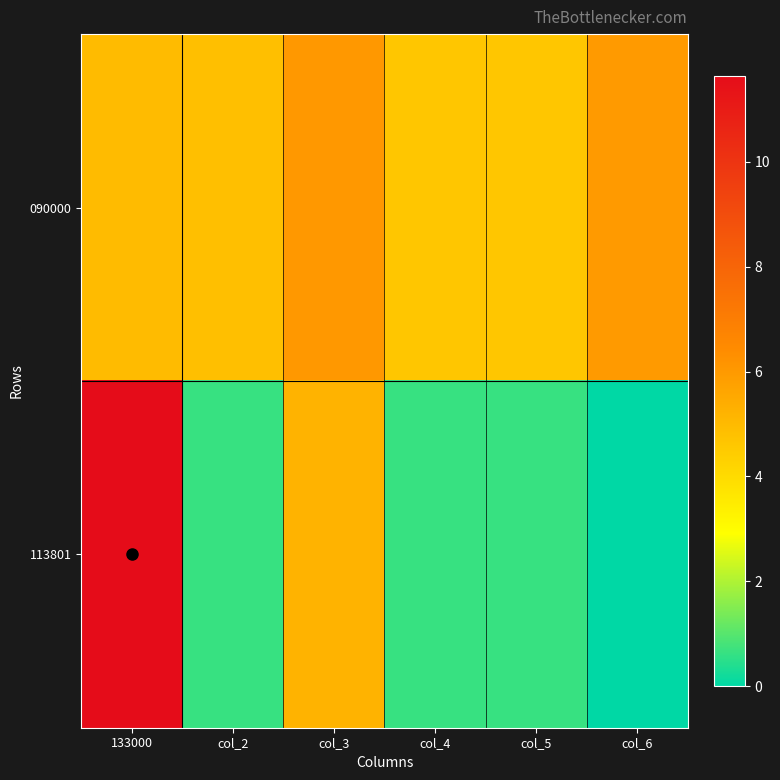

What is the greatest value displayed?

11.6